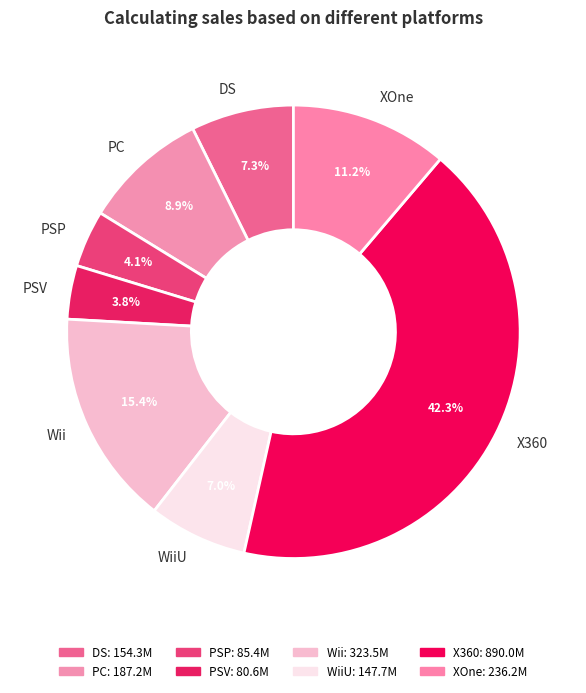

The PSV slice represents 4% of the pie. True or false?

True